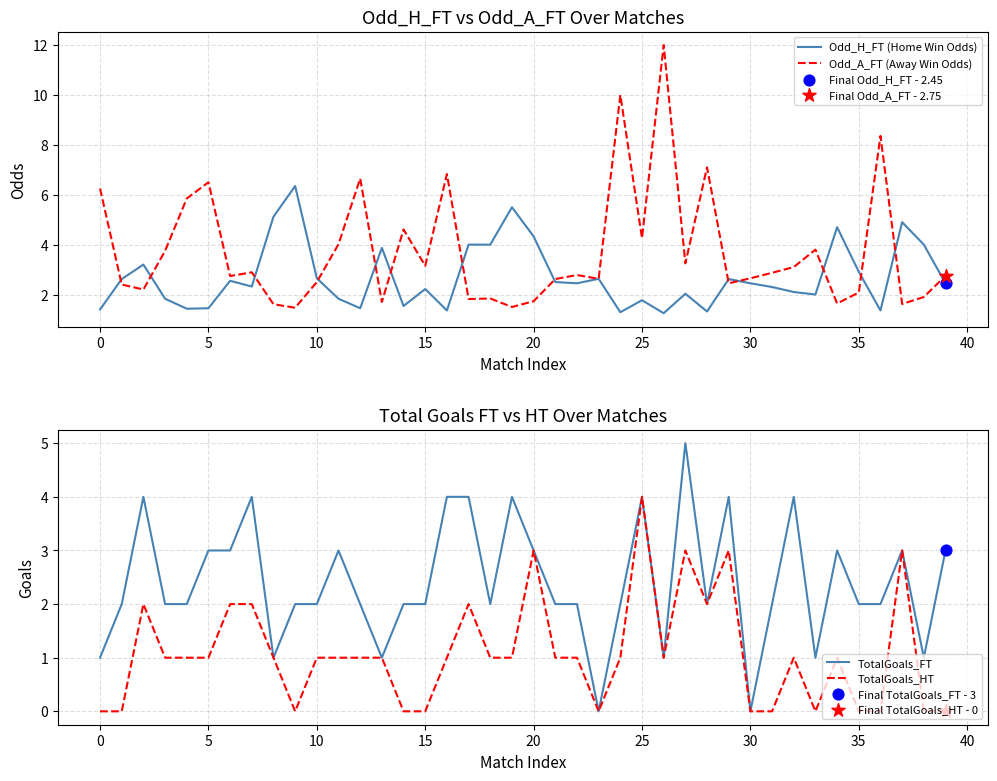

Is the value of TotalGoals_HT at 15 greater than the value of TotalGoals_FT at 33?

No